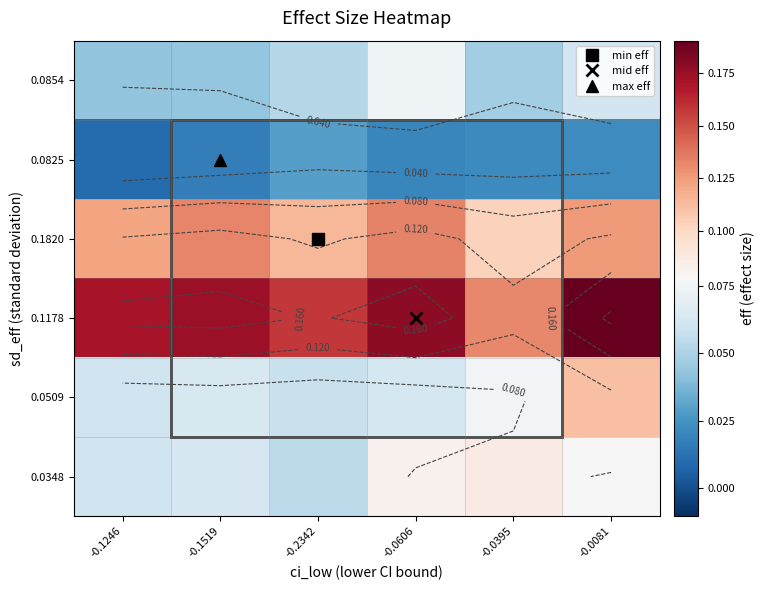

At which label does 0.0348 reach its minimum?

-0.2342